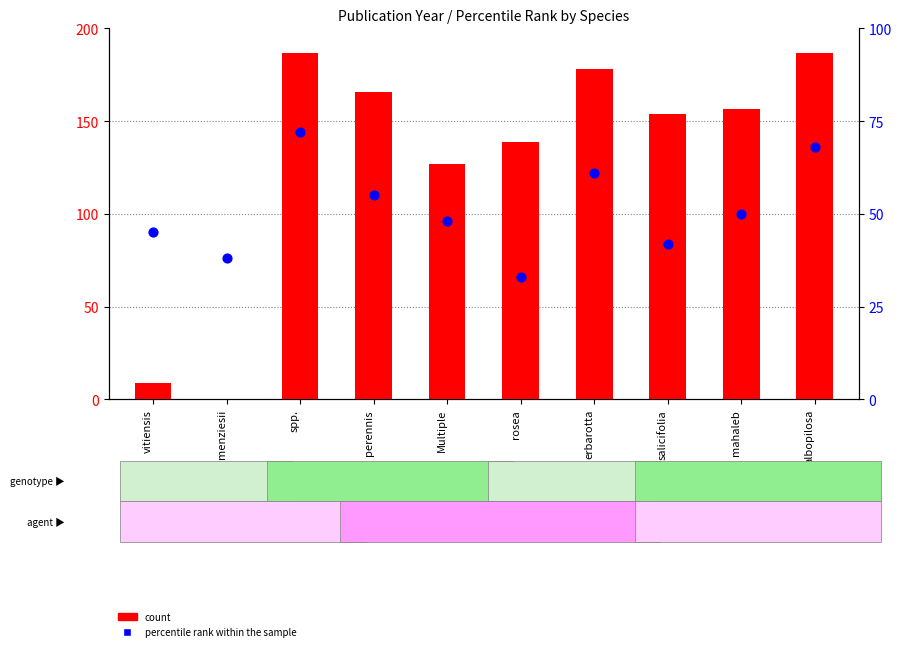

Which series has the largest total across all categories?

count